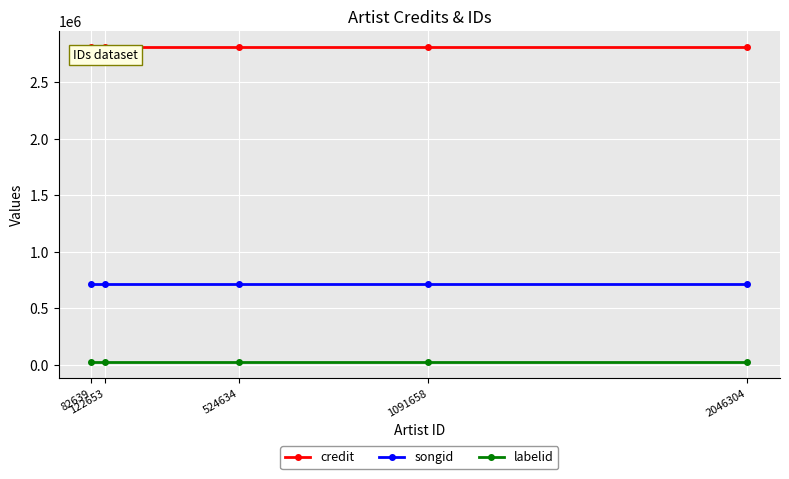

What is the maximum value for songid?

714793